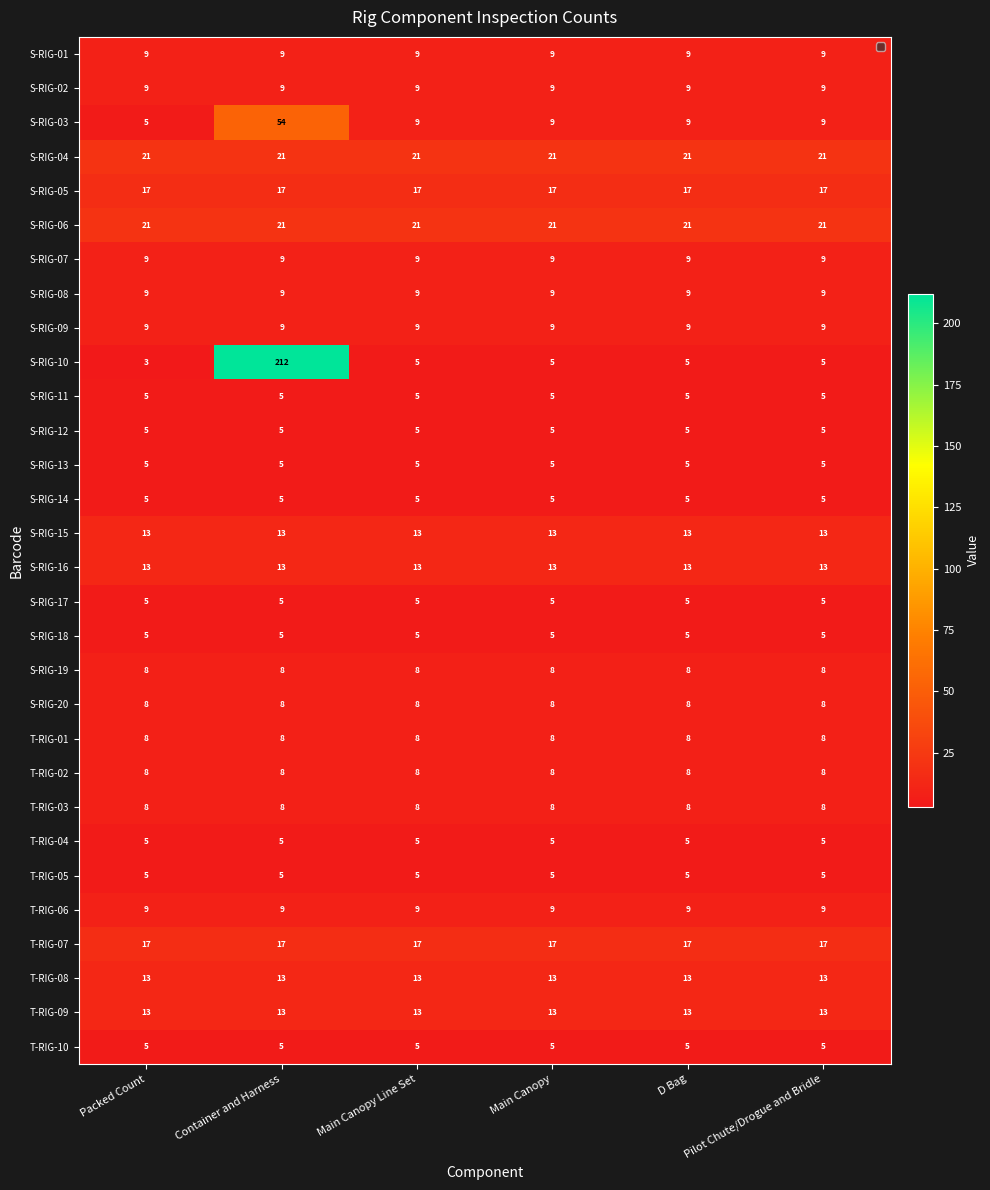

What is the average value of the T-RIG-06 series?

9